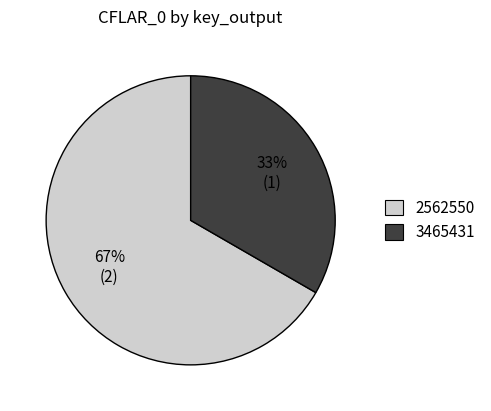

Which slice represents more than half of the pie?

2562550